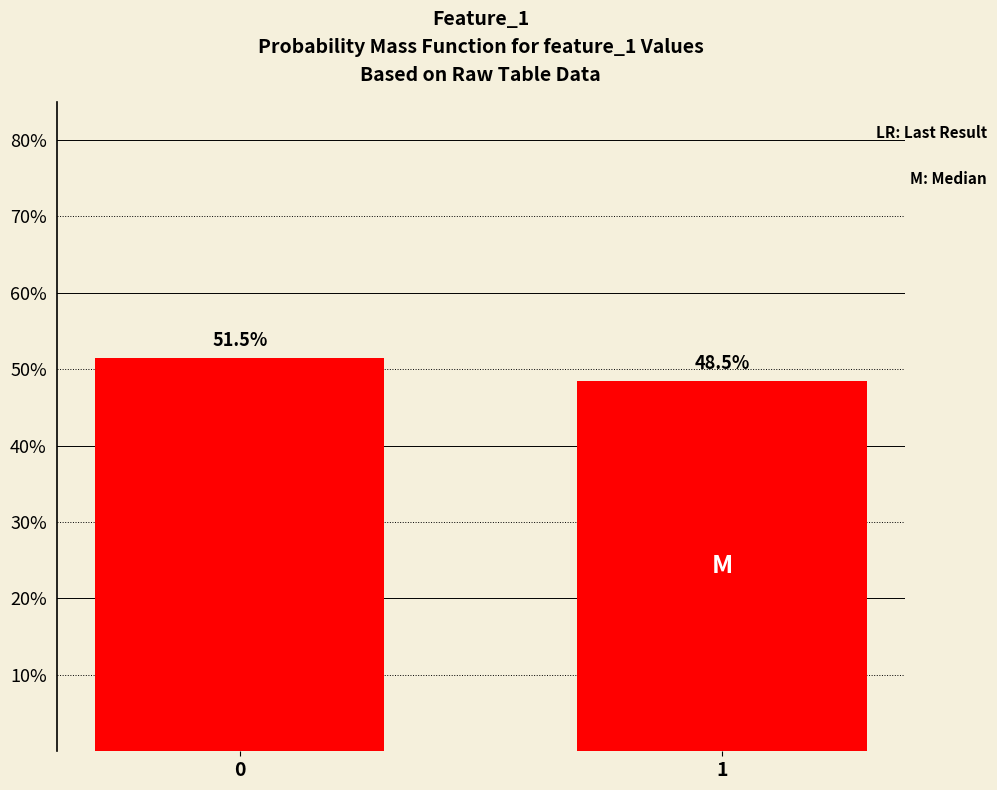

Reading right to left, what are all the values shown in this chart?

1=48.5	0=51.5